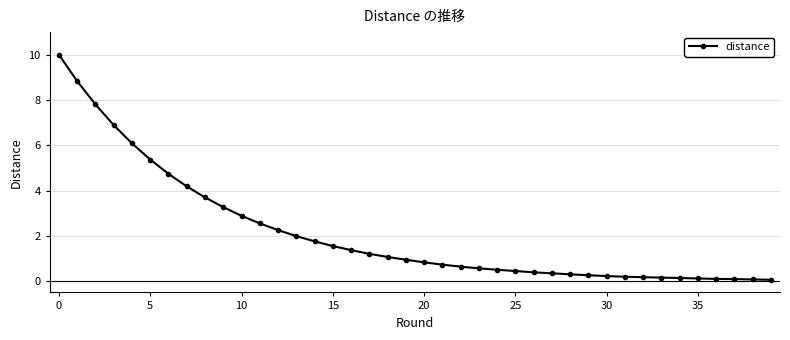

What is the difference between the second highest and second lowest values?

8.8